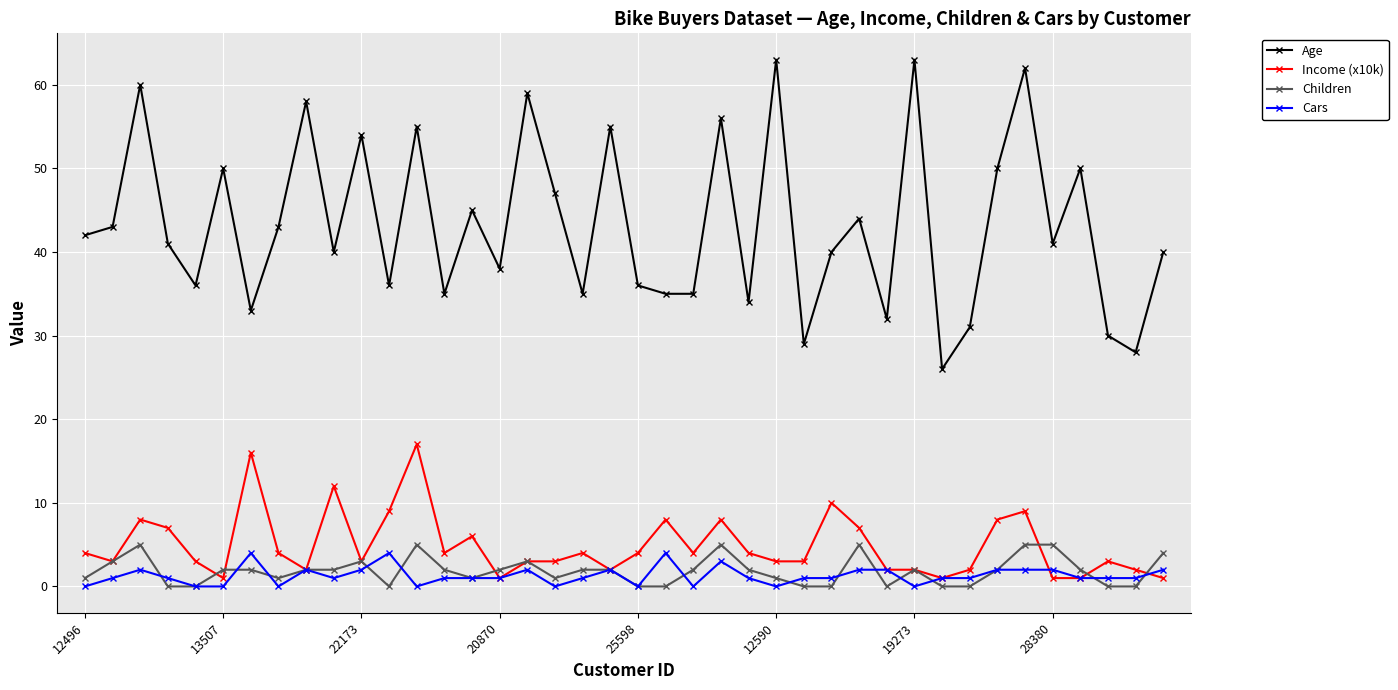

True or false: Income (x10k) and Age intersect in this chart.

False